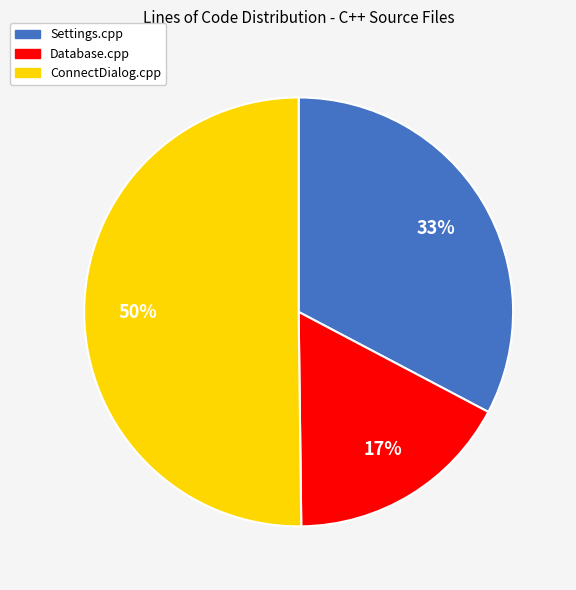

To the nearest percent, what portion does Settings.cpp represent?

33%